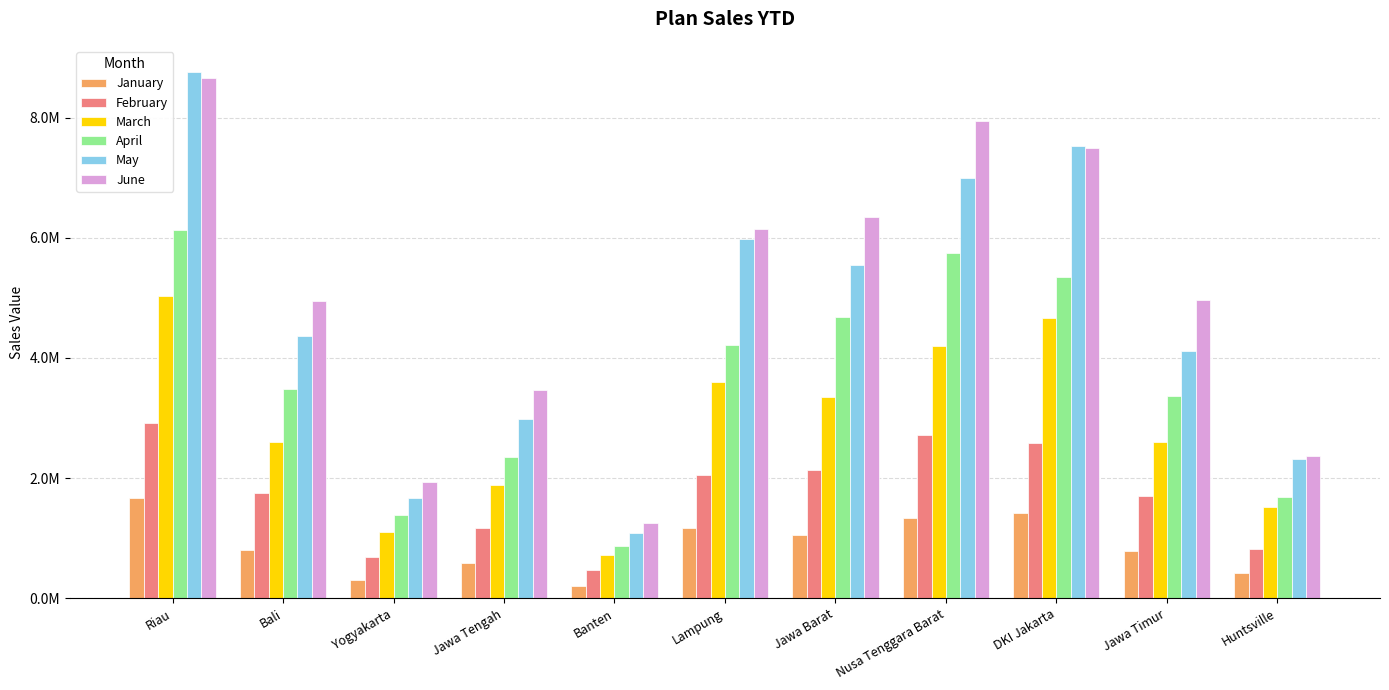

What are all the series names shown in the legend?

January, February, March, April, May, June